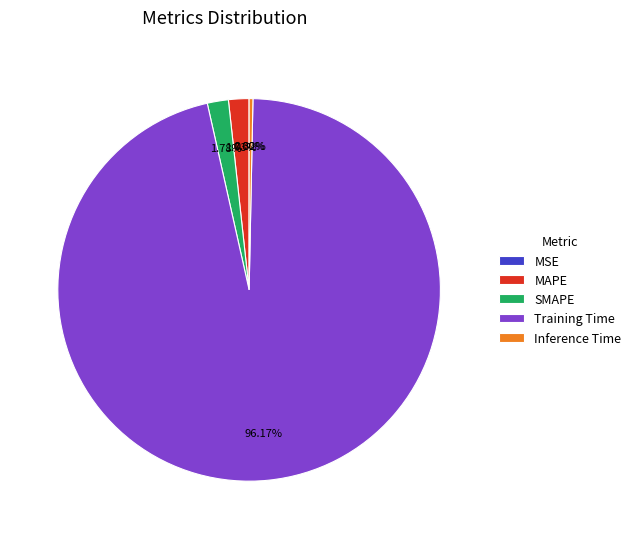

Which slice is the largest?

Training Time